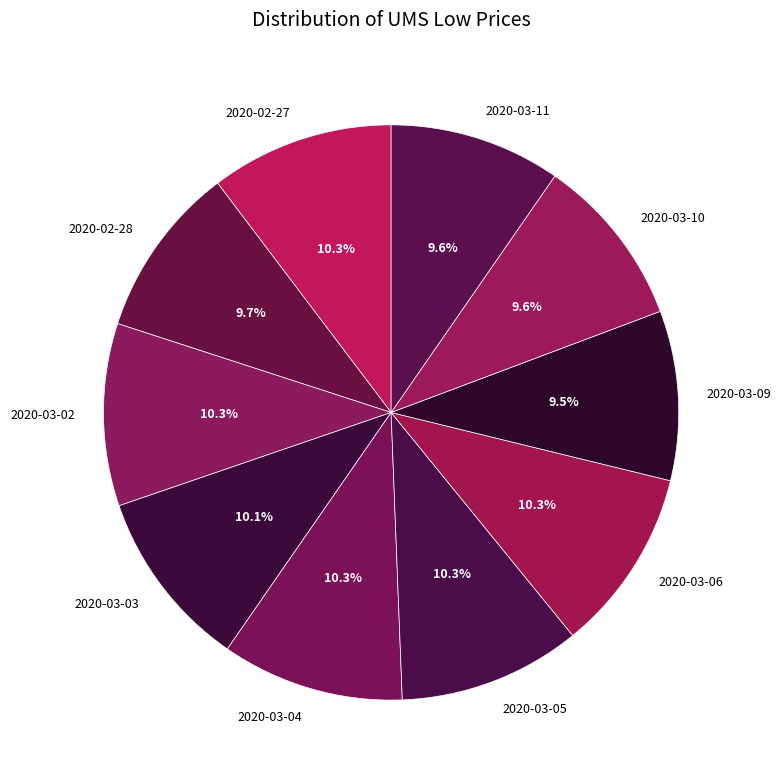

Is 2020-03-11 the majority of the pie?

No